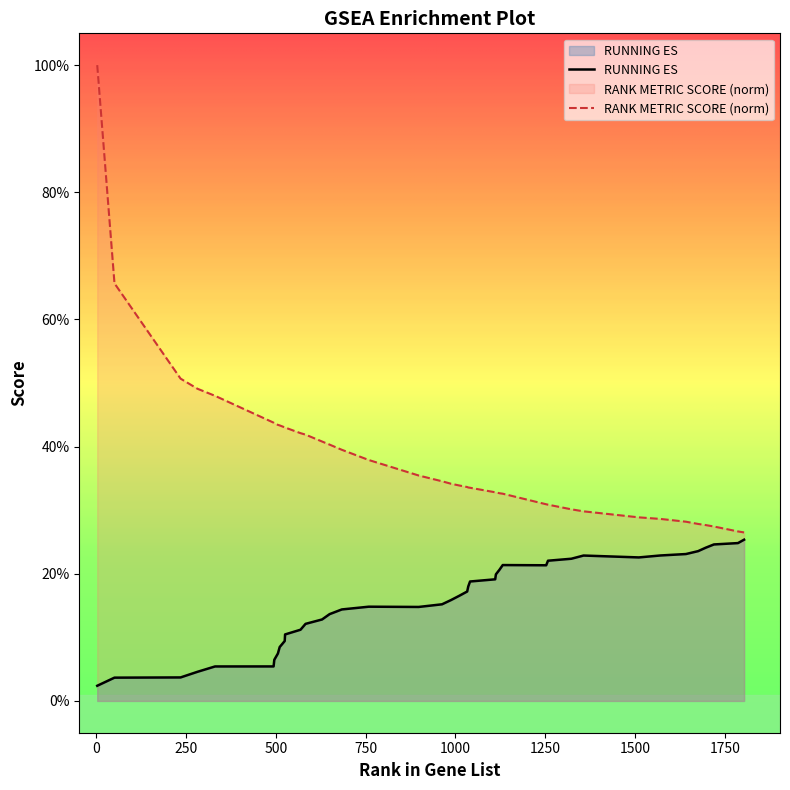

At which label is RUNNING ES closest to 0?

3